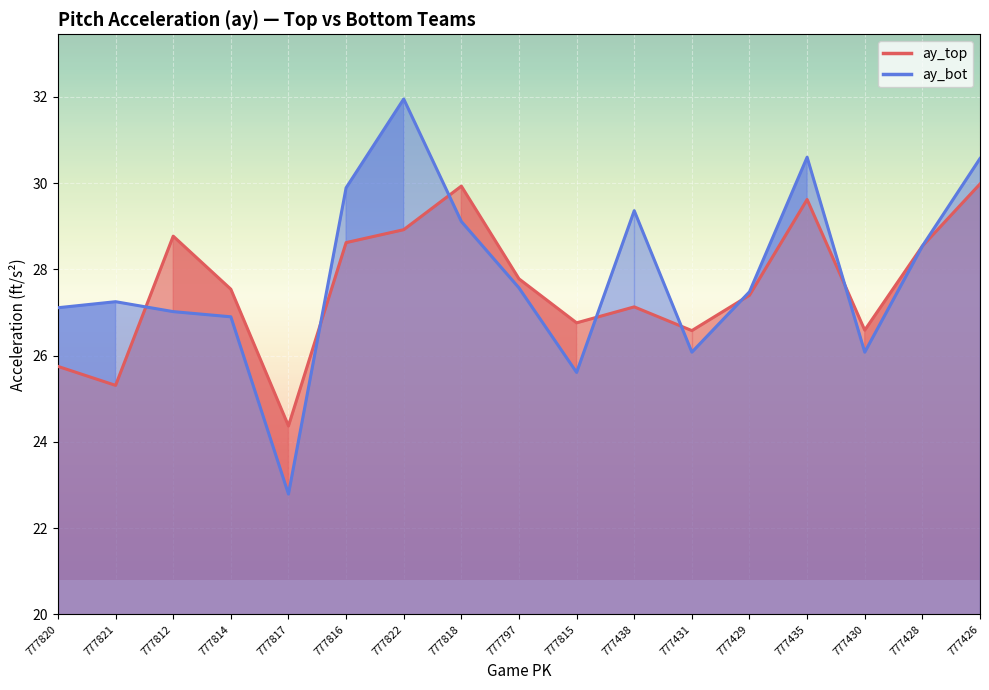

Which series changed the most between 777820 and 777435?

ay_top